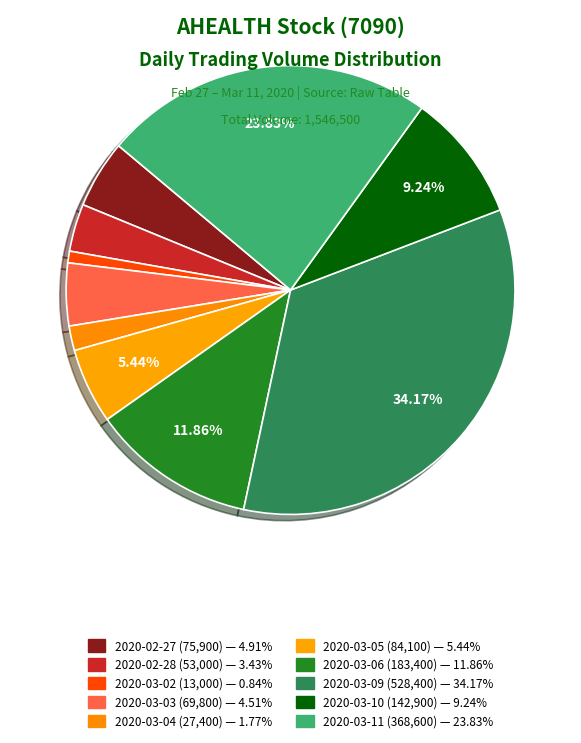

To the nearest percent, what is the average slice percentage?

10%